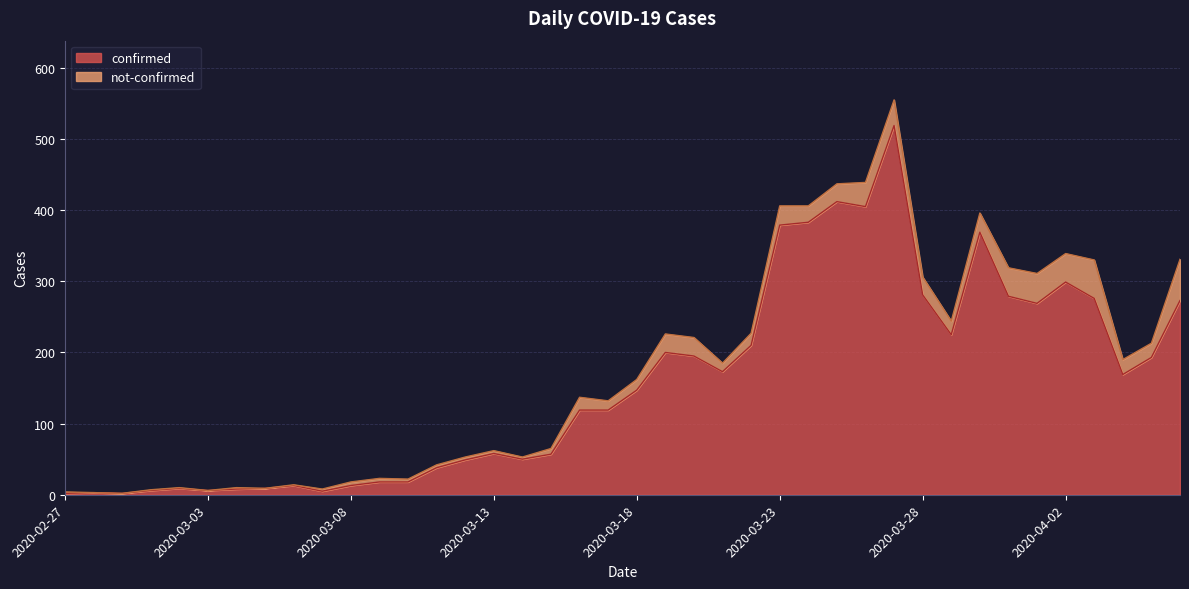

How many lines are shown in the chart?

2